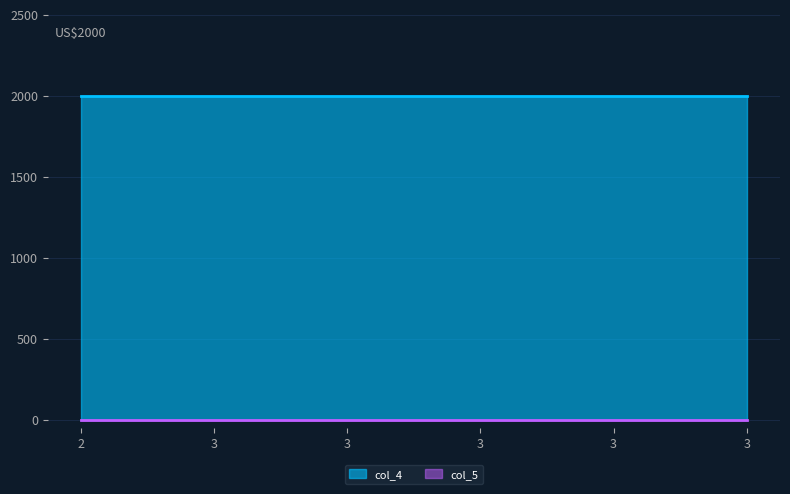

What is the approximate value of col_4 at 3?

2000